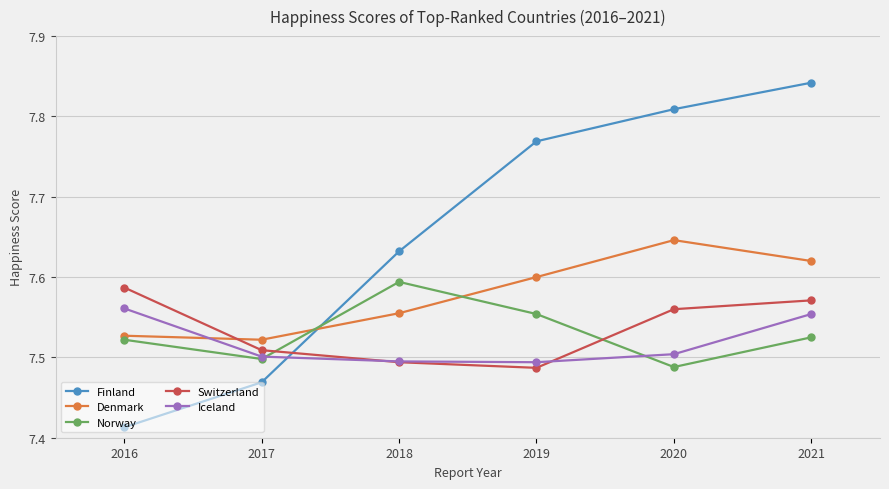

Between 2019 and 2021, which series saw the biggest shift?

Switzerland